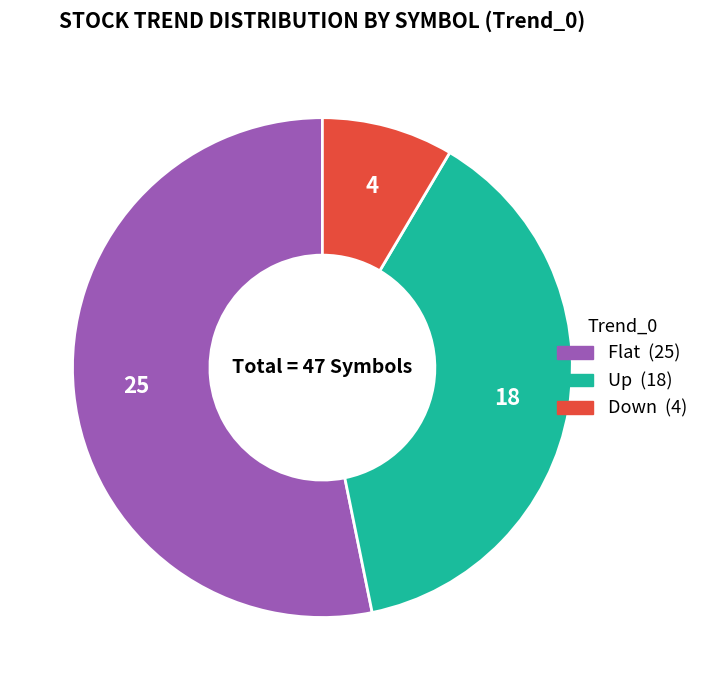

Is the sum of Flat and Up greater than half?

Yes